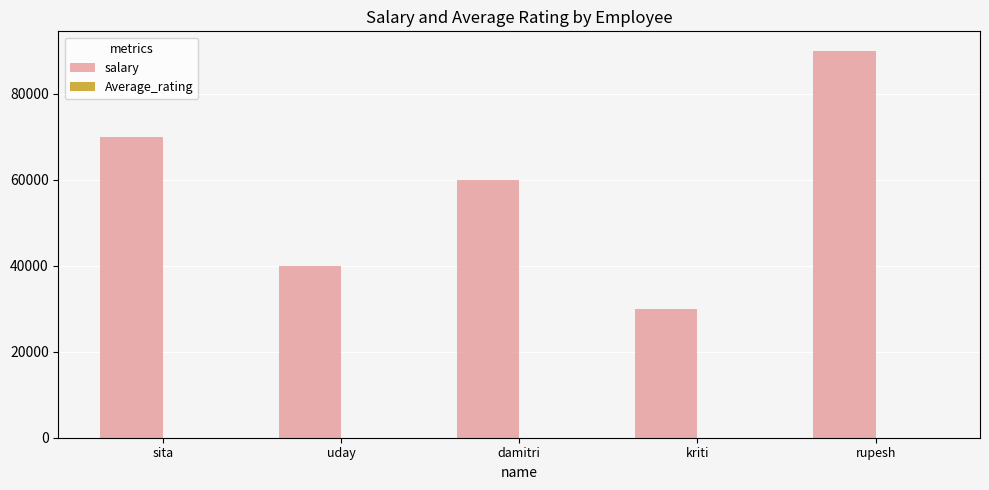

Which series changed the most between kriti and rupesh?

salary